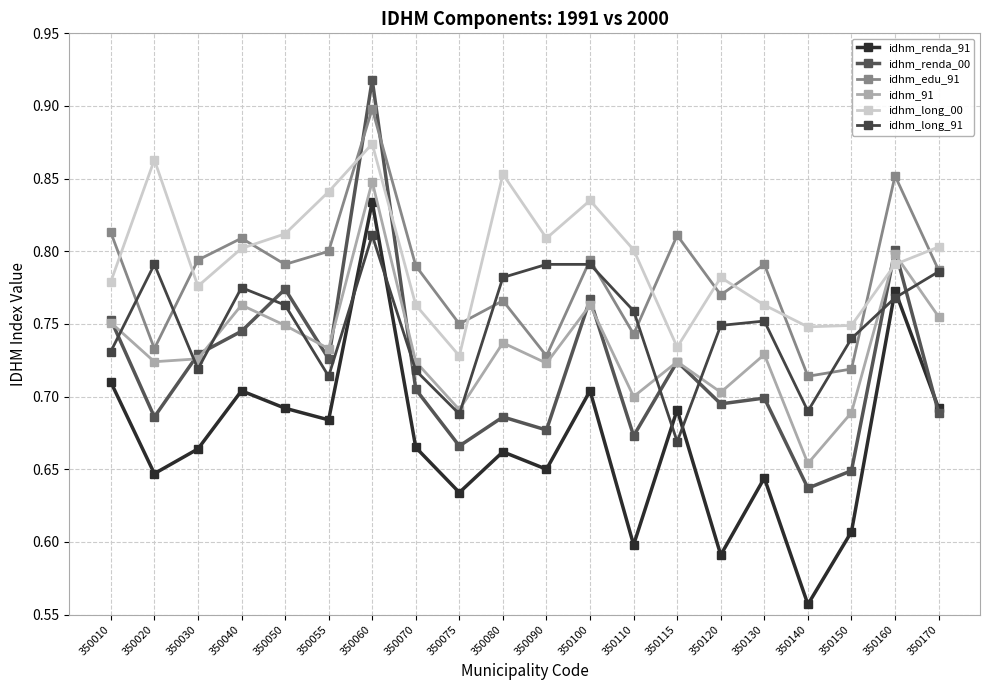

Does the chart have visible grid lines?

Yes